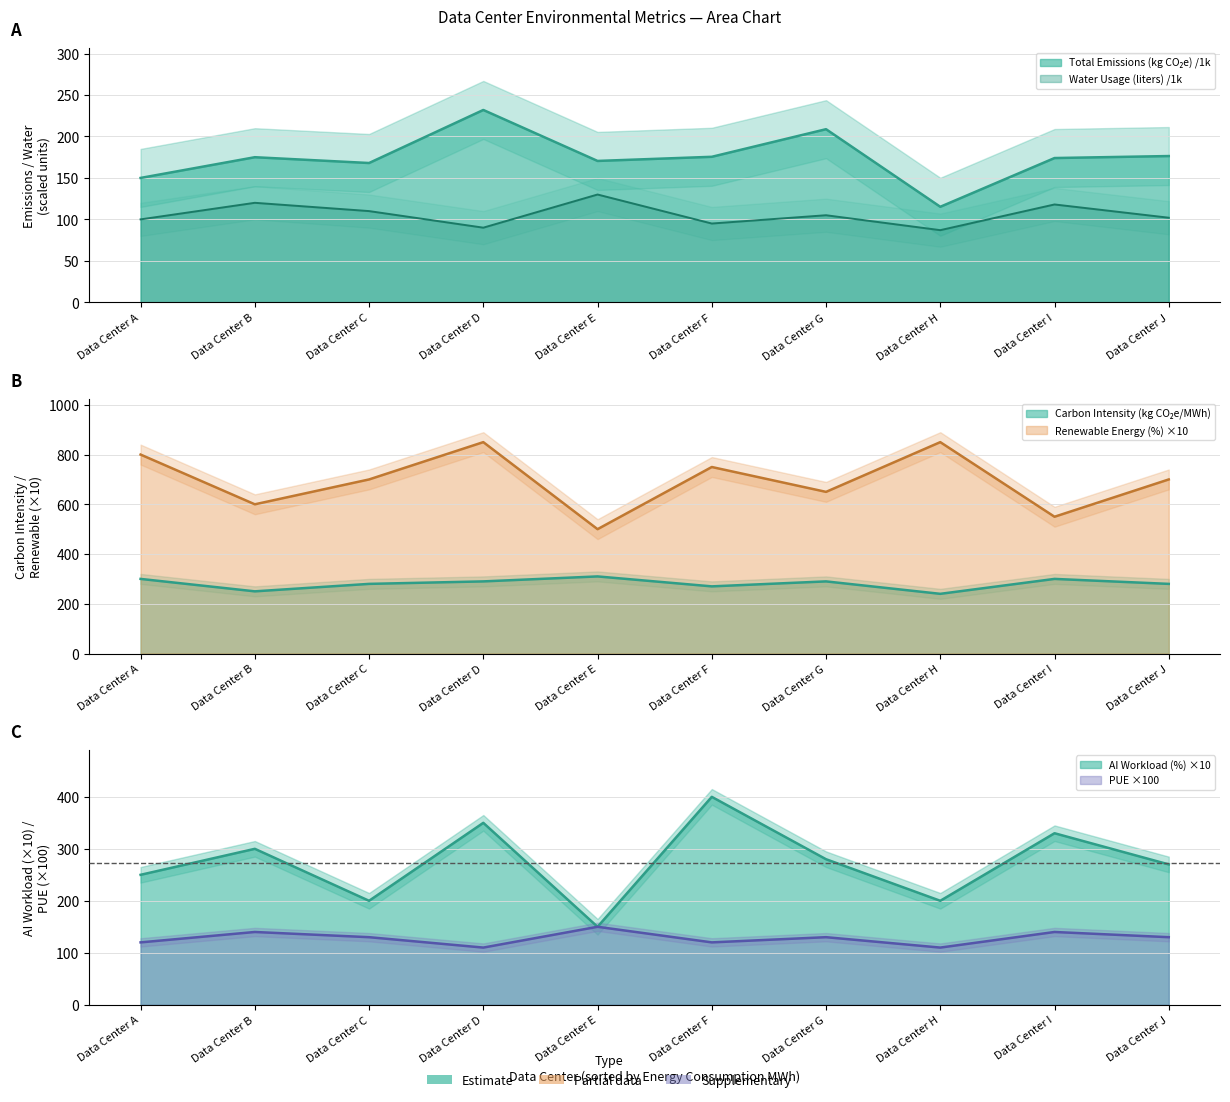

Which series changed the most between Data Center A and Data Center H?

Carbon Intensity (kg CO2e/MWh)